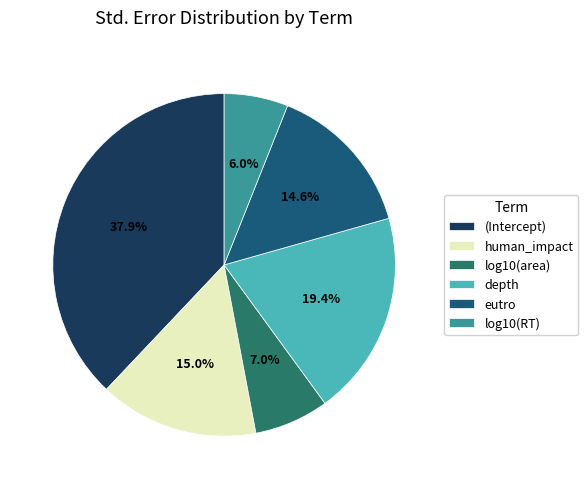

Does depth account for over 50% of the chart?

No